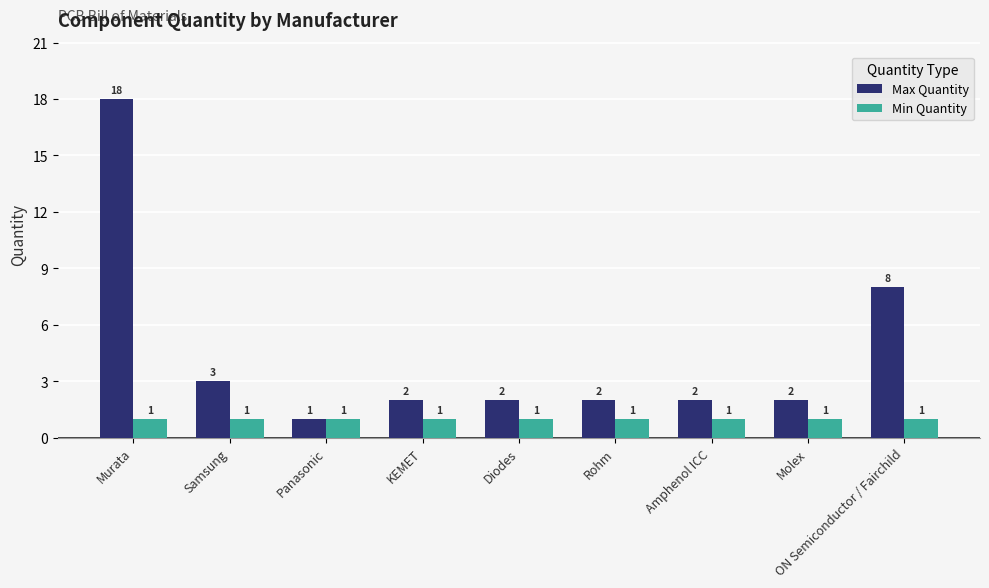

At which category is the sum across all series the highest?

Murata